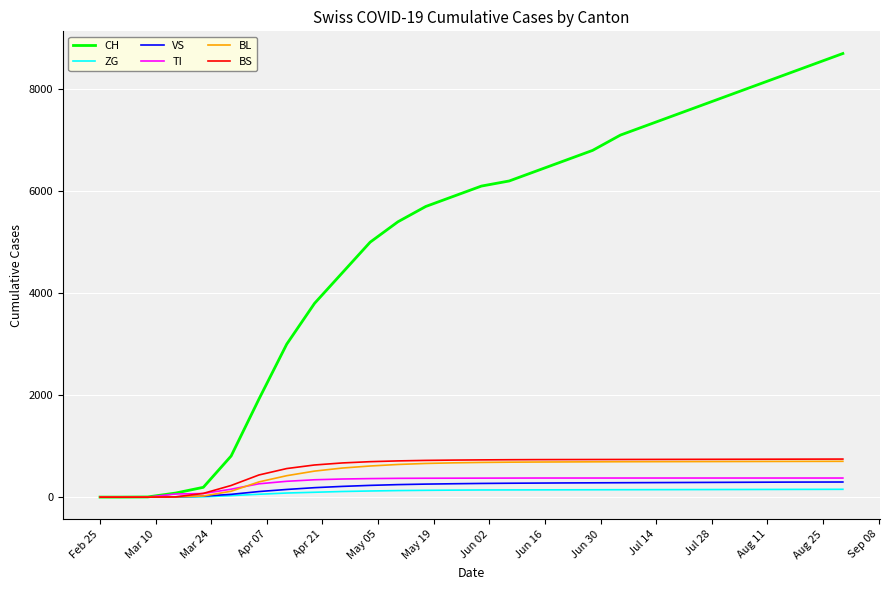

What is the maximum value shown in the chart?

8700